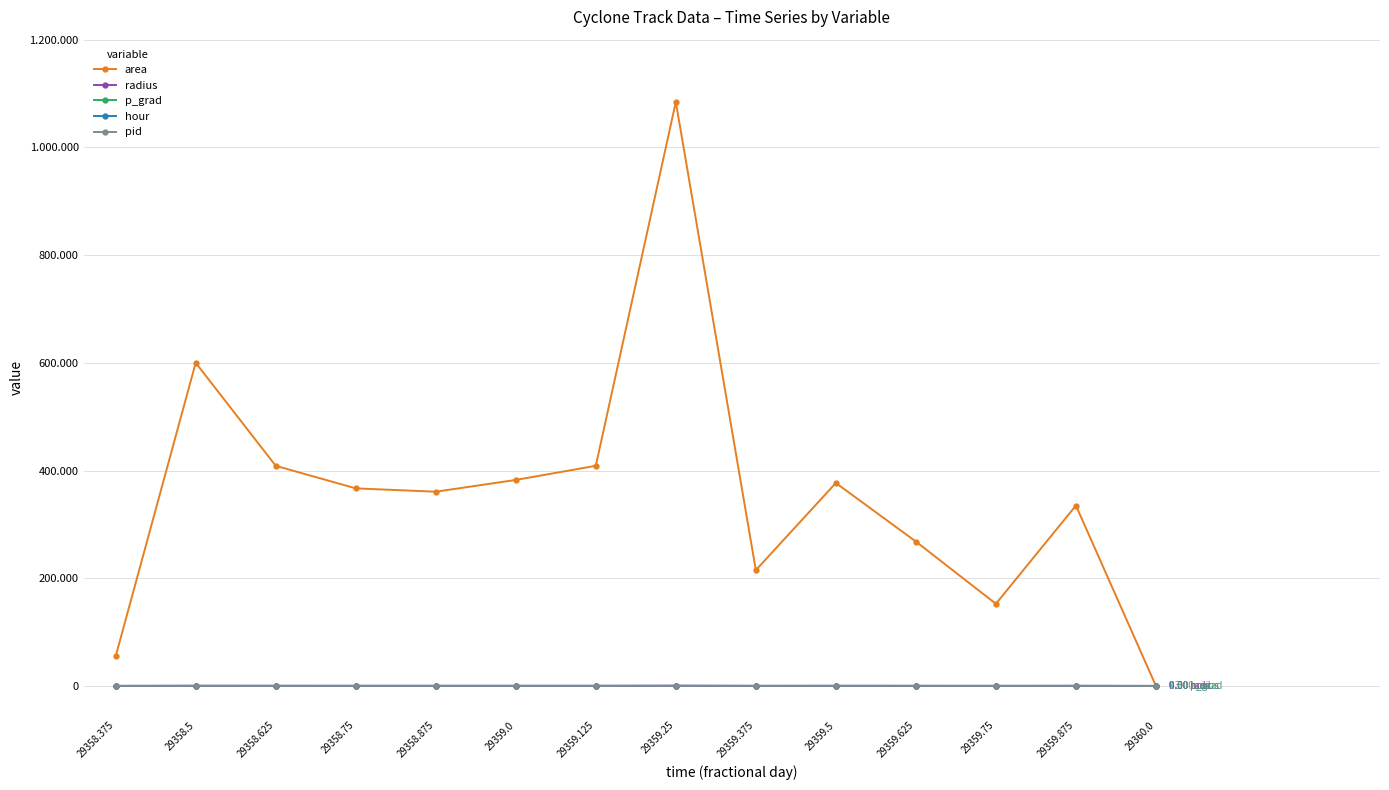

At which category is the sum across all series the highest?

29359.25